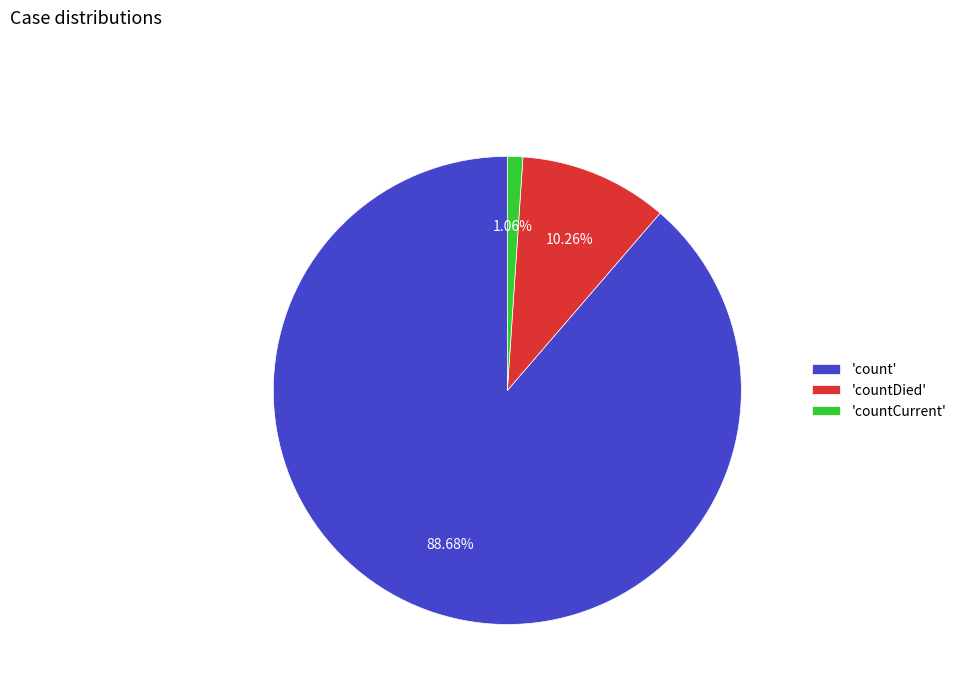

How many slices are in this pie chart?

3